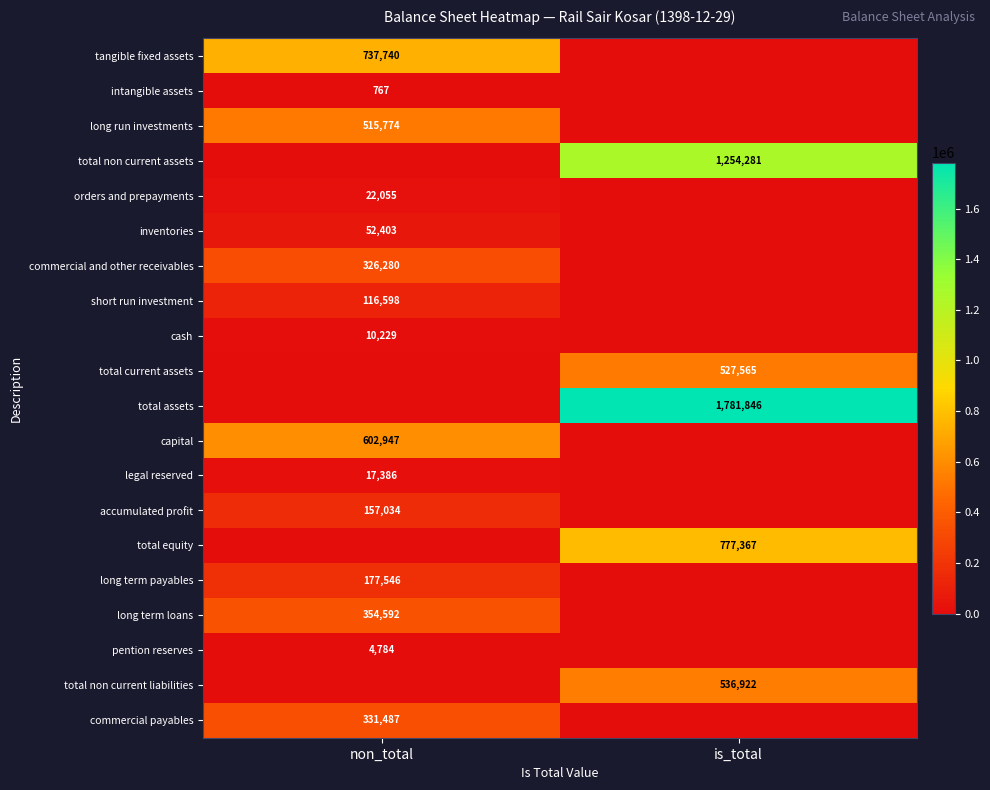

Is it true that long term loans equals 354592 at non_total?

True